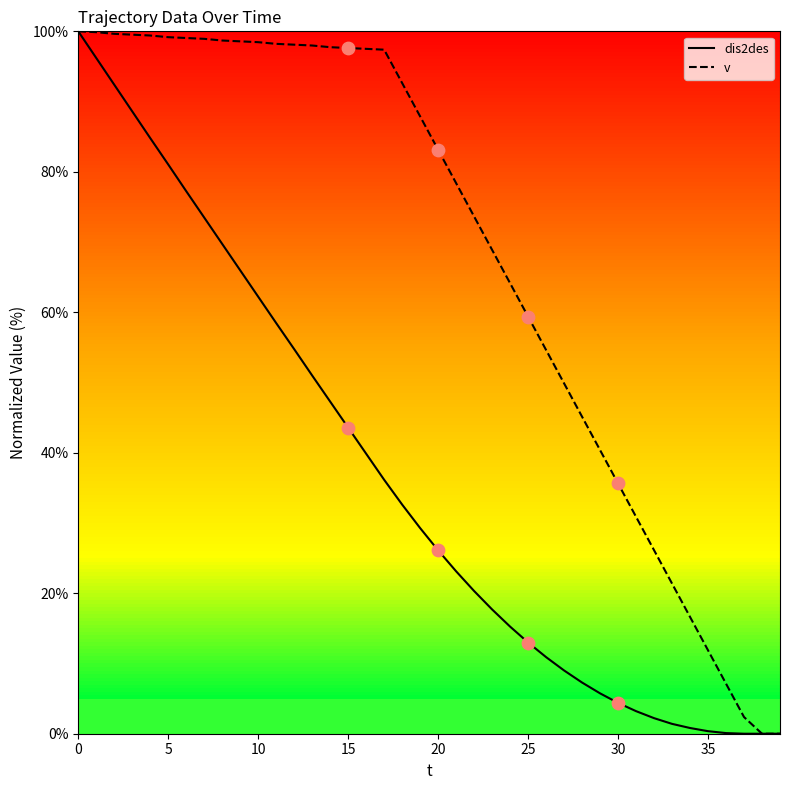

What are all the series names shown in the legend?

dis2des, v